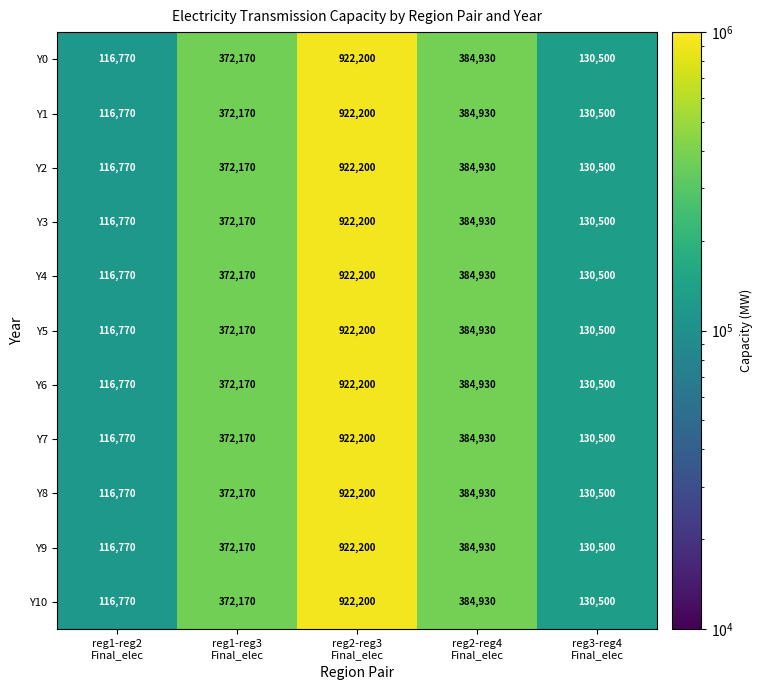

What is the average value of the Y10 series?

385314